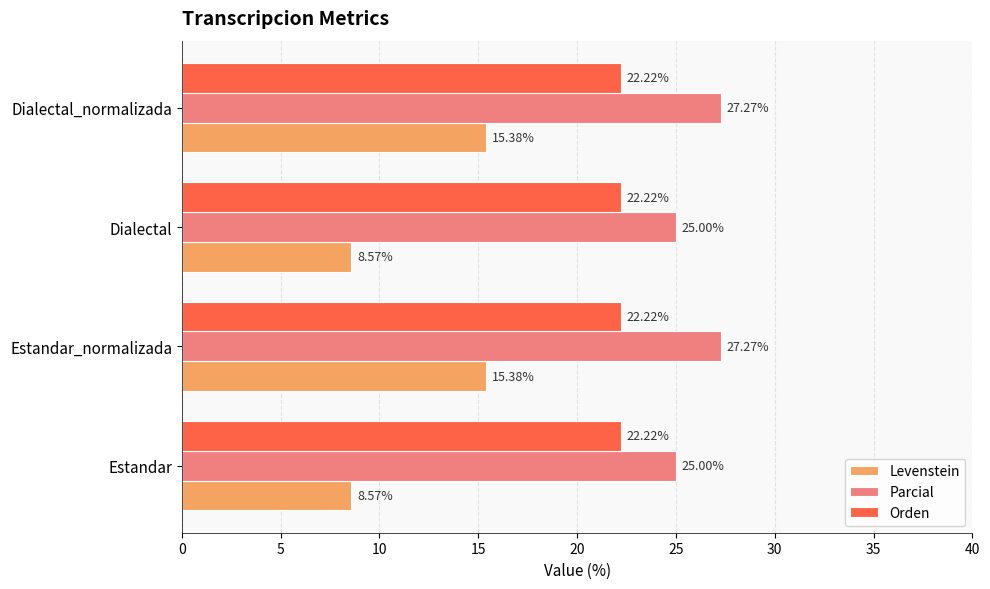

At how many categories does at least one series exceed 18?

4